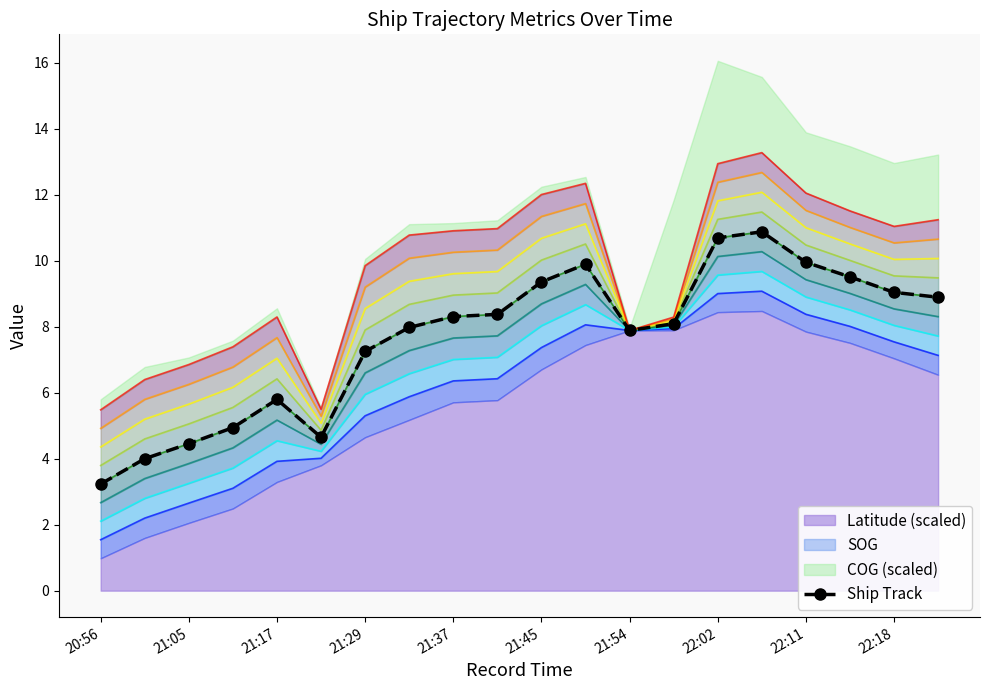

How many interior local peaks (higher than both neighbors) does the data have?

3